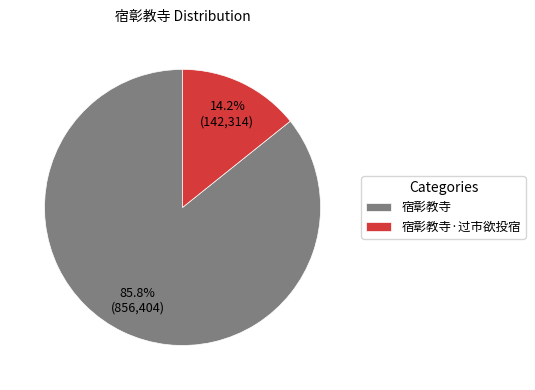

To the nearest percent, what is the combined percentage of 宿彰教寺 and 宿彰教寺·过市欲投宿?

100%